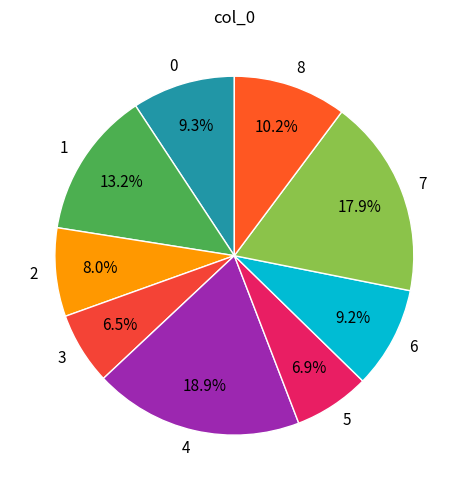

What is the ratio of the value at 3 to the value at 0?

0.7